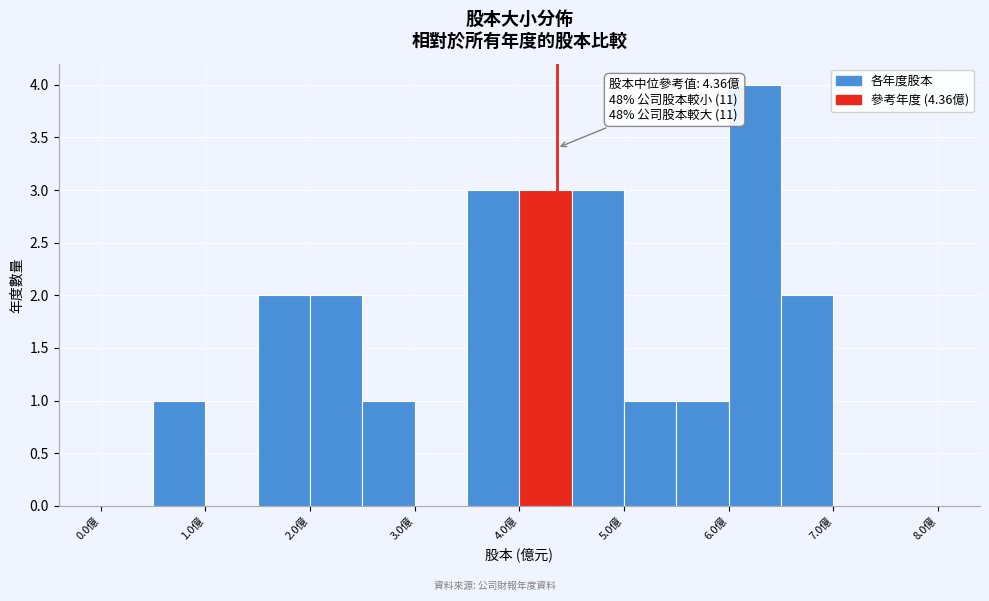

Over which range of the x-axis is the bar tallest?

6.0 to 6.5